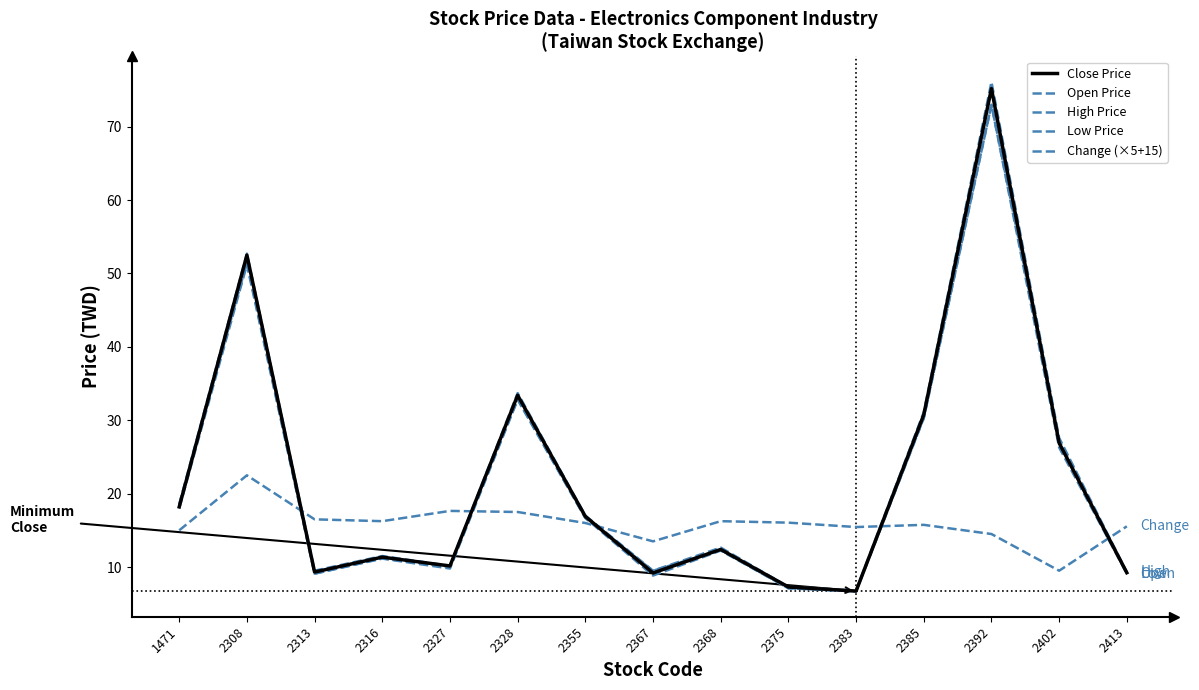

Which series changed the most between 2328 and 2413?

High Price